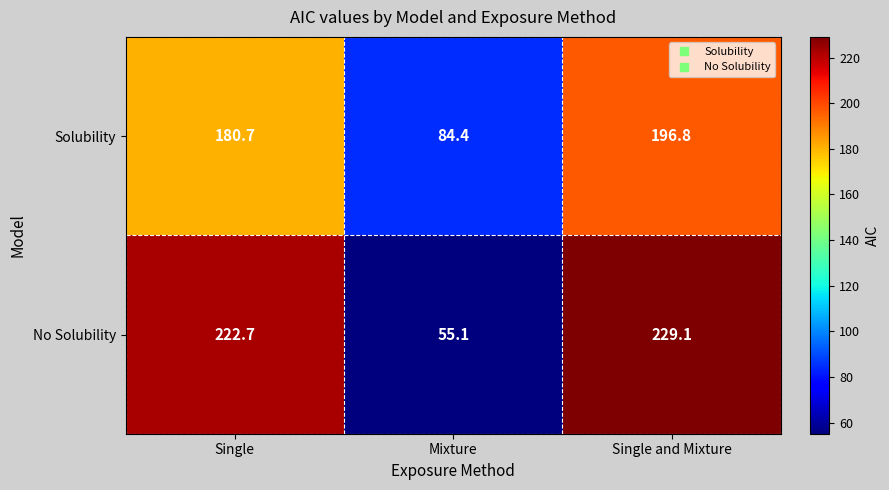

Rank the series at Single and Mixture from lowest to highest value.

Solubility, No Solubility